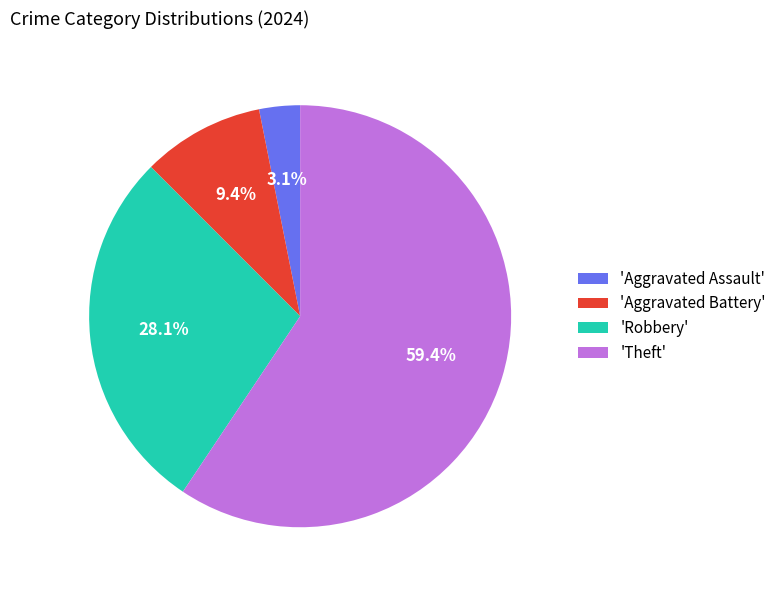

Which category accounts for the majority?

'Theft'